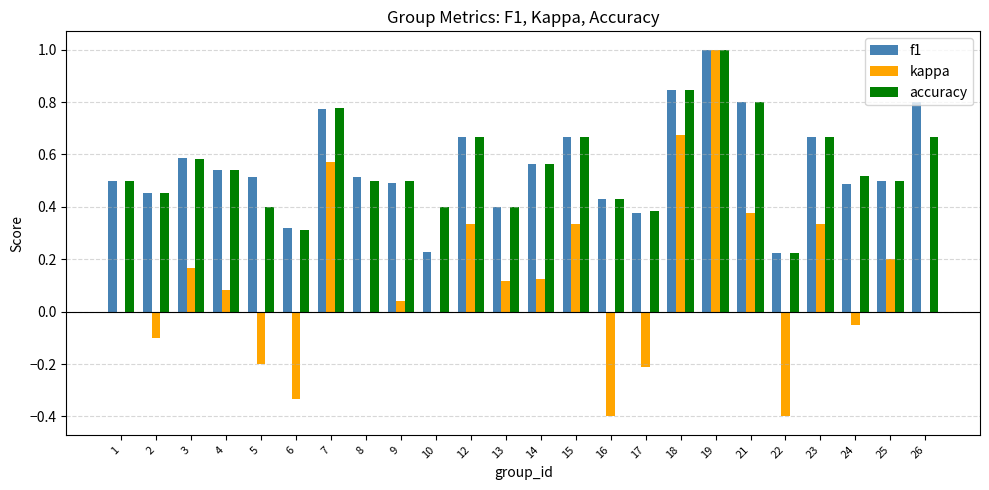

At which category is the sum across all series the highest?

19